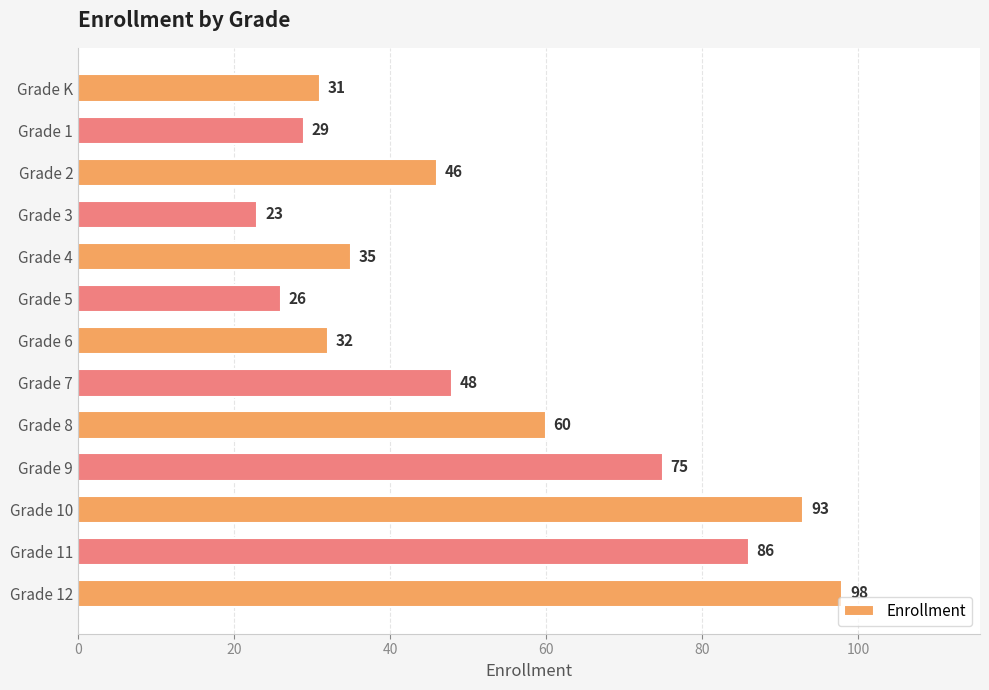

What is the sum of all values?

682